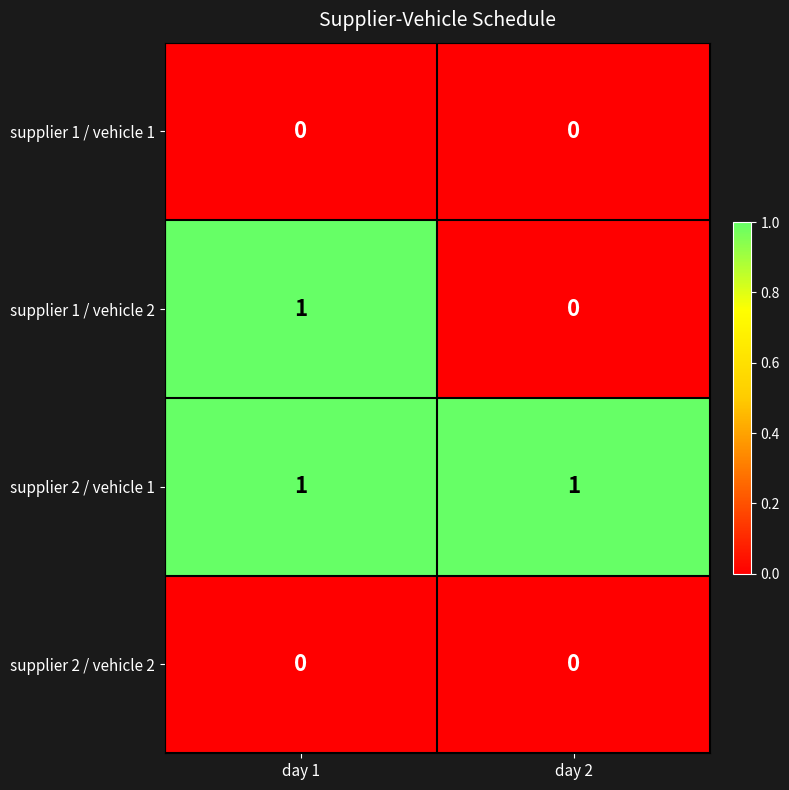

Rank the categories by supplier 1 / vehicle 2 value from highest to lowest.

day 1, day 2